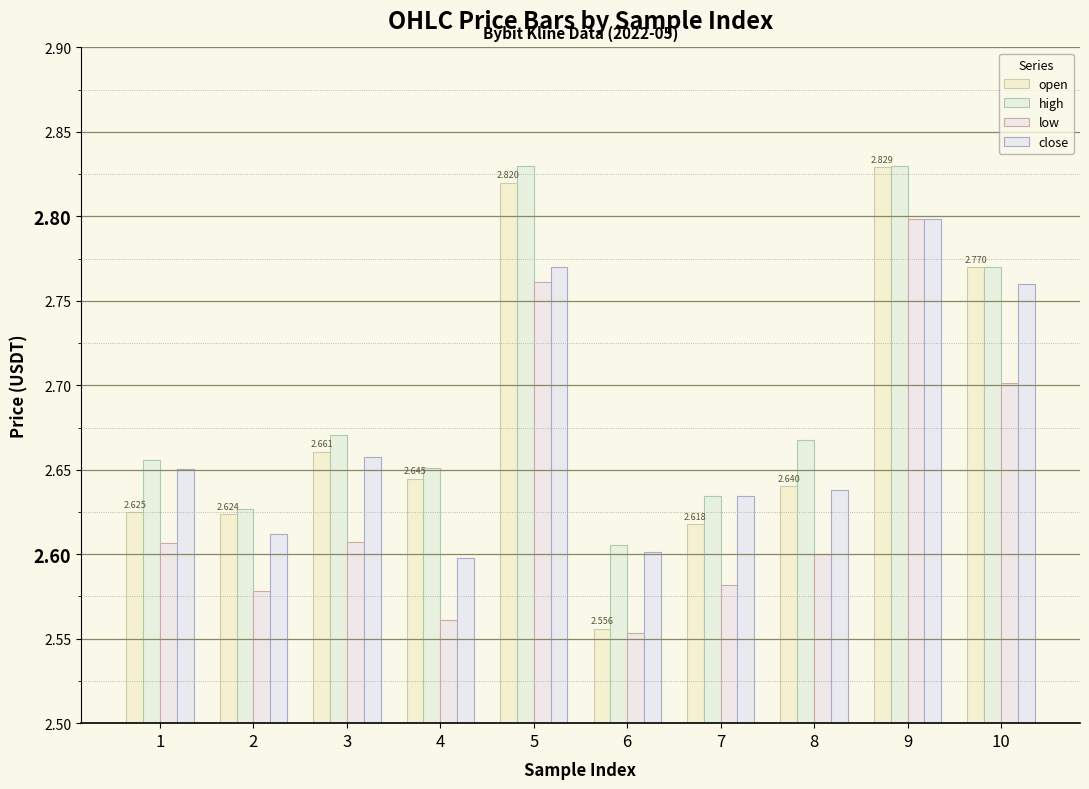

What is the sum of the low values at 10 and 7?

5.3